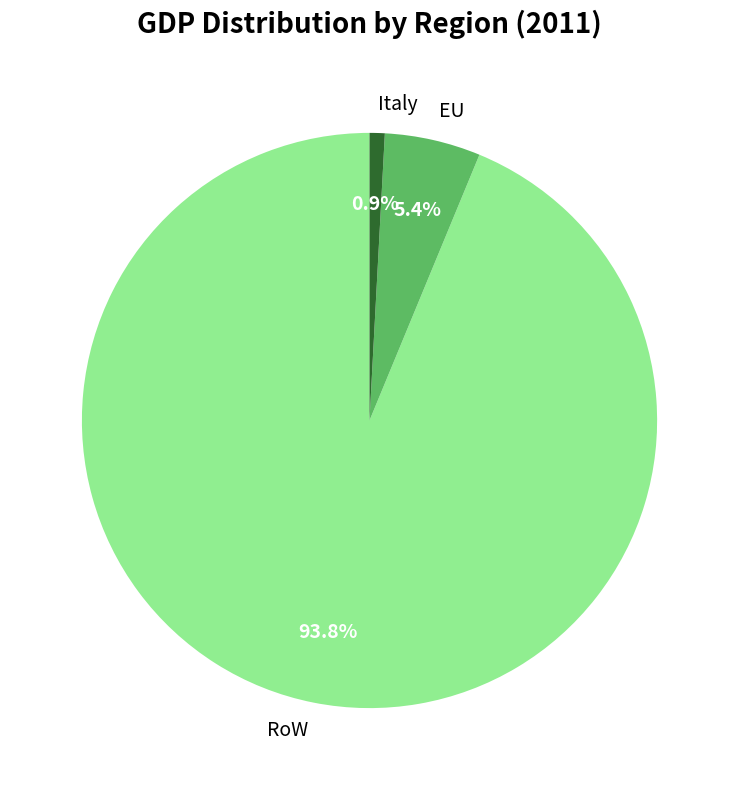

To the nearest percent, what is the combined percentage of Italy and RoW?

95%